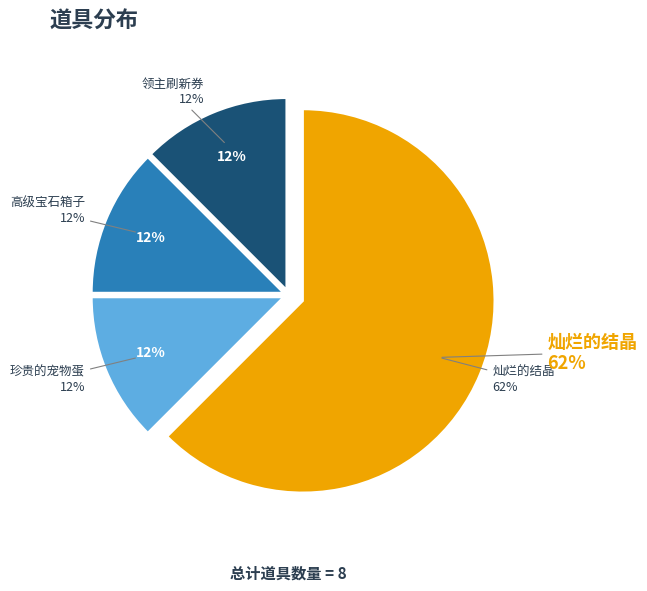

How much of the chart is everything except 珍贵的宠物蛋?

87.5%